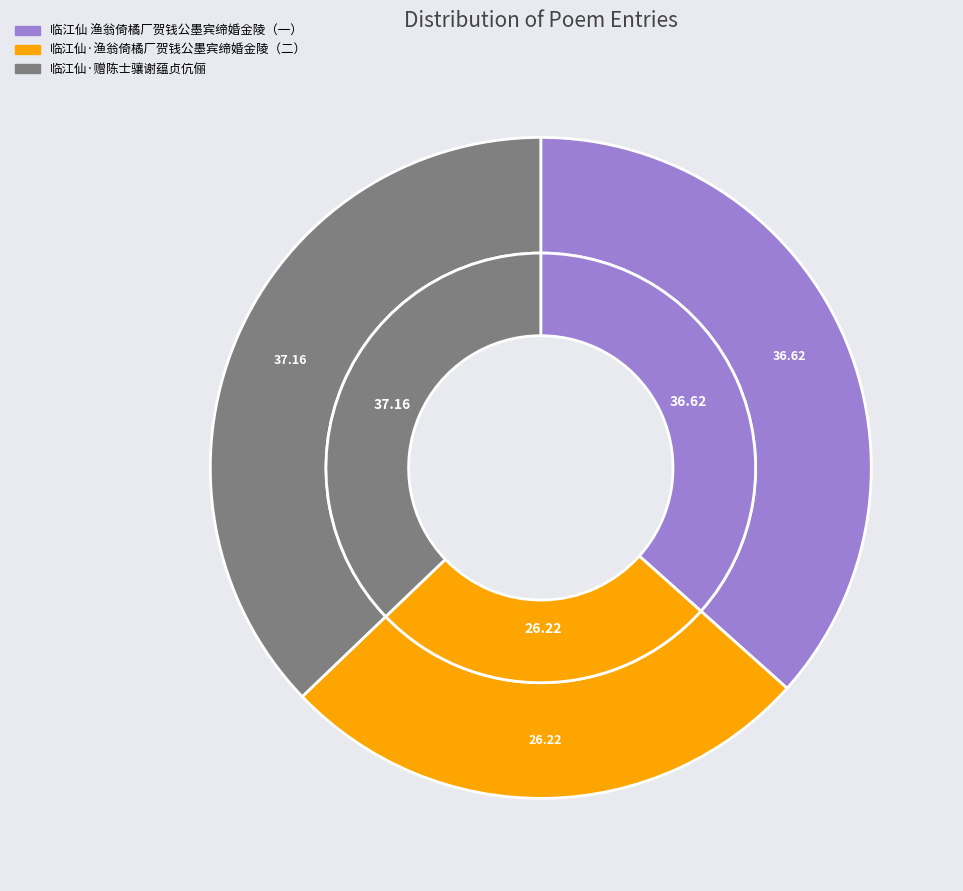

To the nearest percent, what portion does 临江仙·渔翁倚橘厂贺钱公墨宾缔婚金陵，寄和原词 represent?

26%